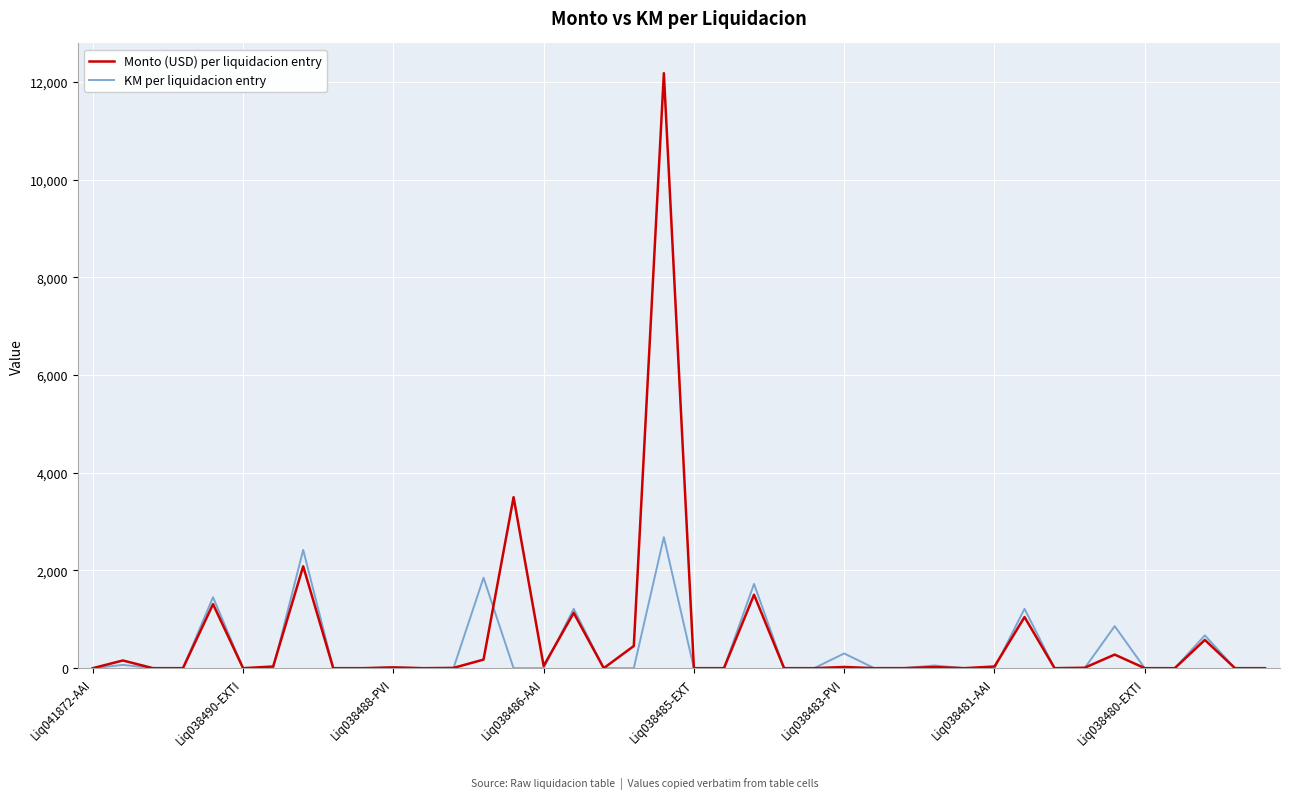

What are all the series names shown in the legend?

Monto (USD) per liquidacion entry, KM per liquidacion entry